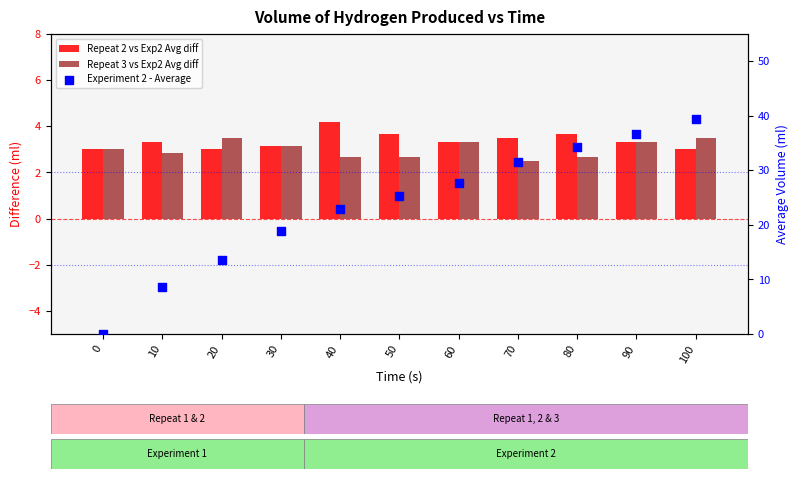

Which series has the largest Y range (max minus min)?

Experiment 2 - Average